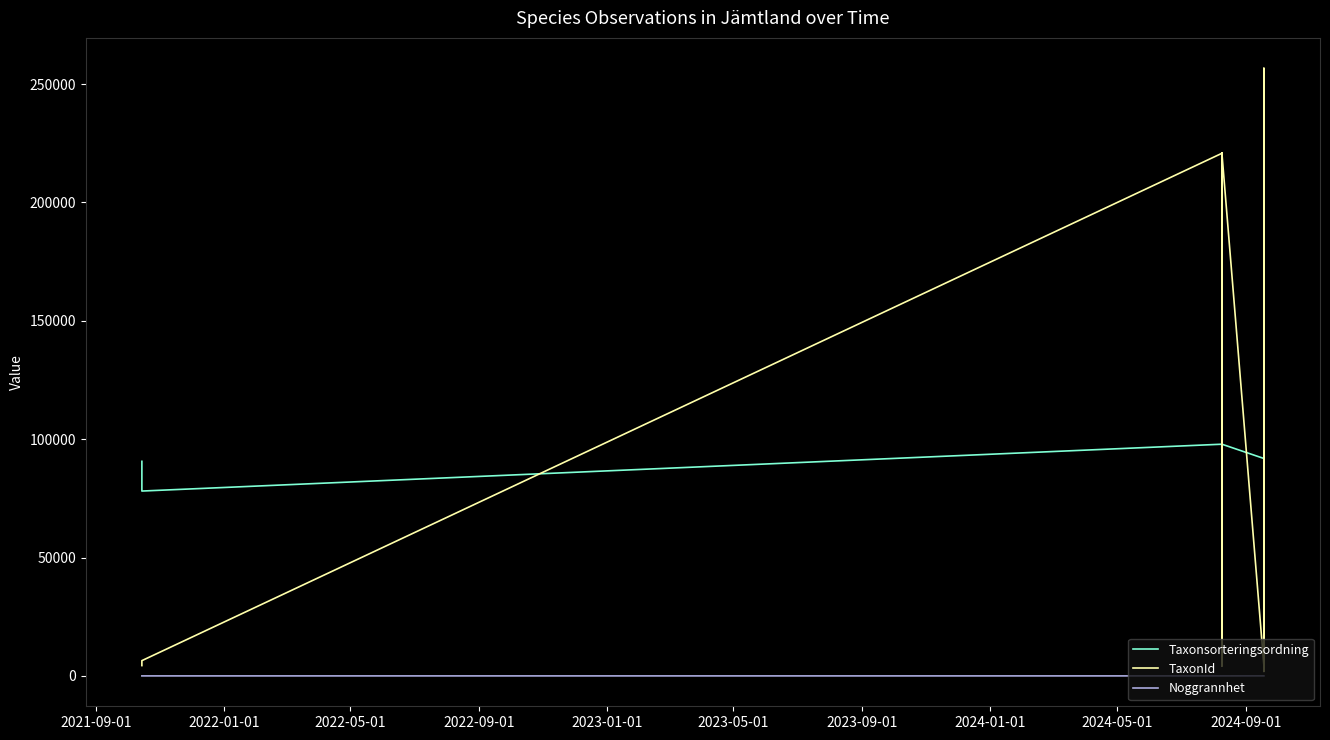

What is the value of the Taxonsorteringsordning point at the 24th from the left?

91858